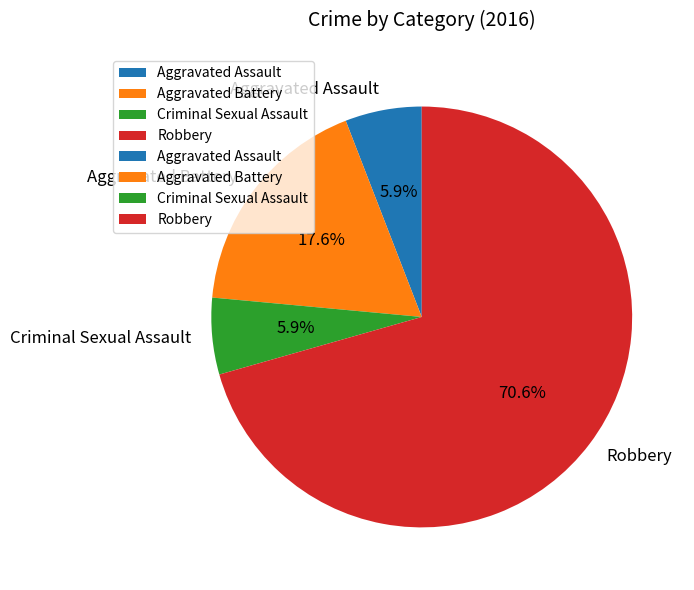

Is it true that Robbery is 81% of the pie?

False